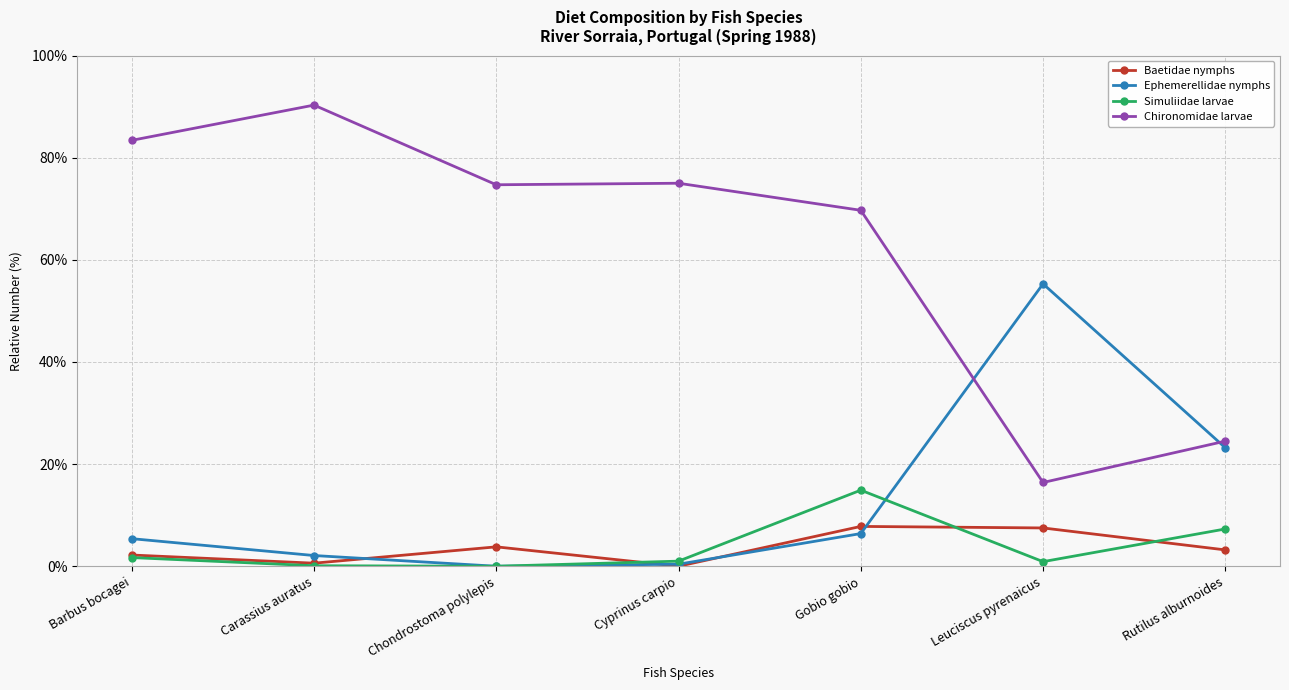

What is the label of the 5th point from the left?

Gobio gobio